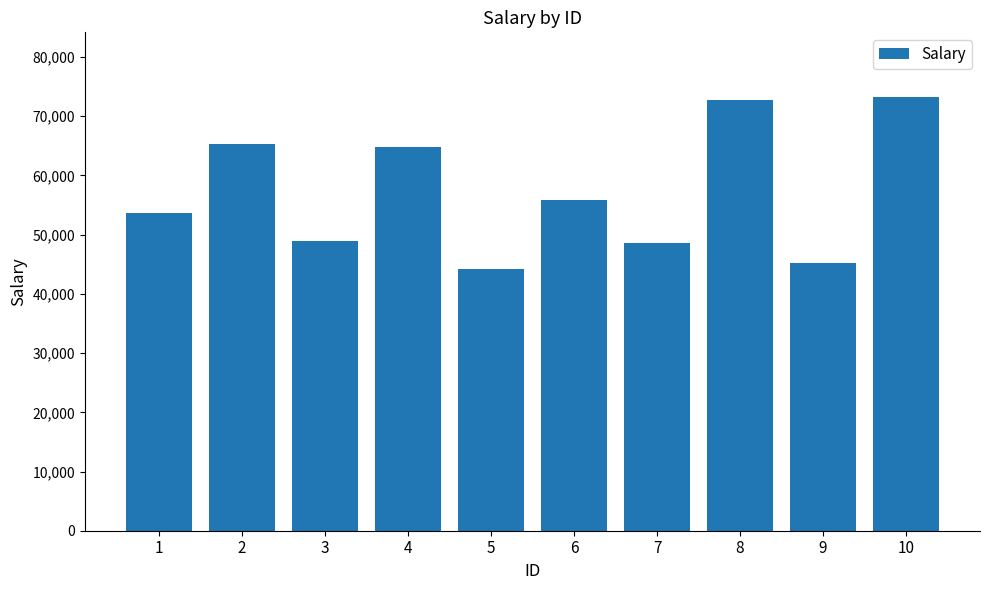

Are the bars grouped side by side (vs. stacked)?

No